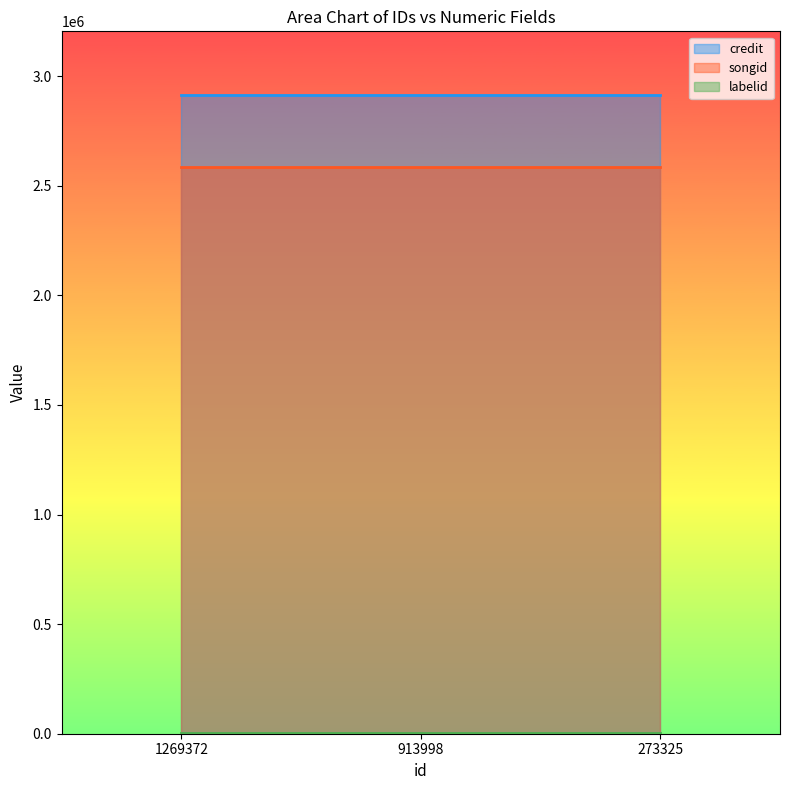

At 273325, list the series in order from largest to smallest.

credit, songid, labelid